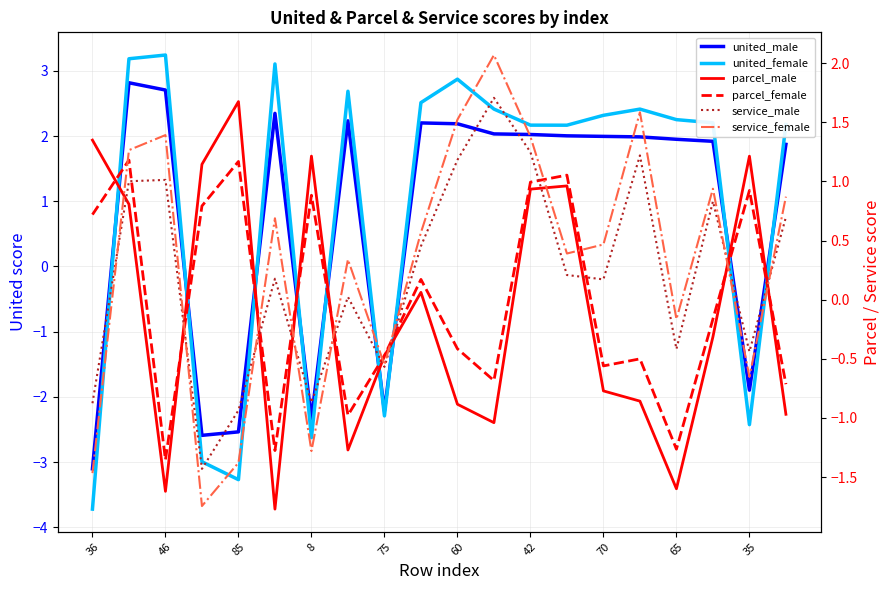

Where do united_male and service_female first cross each other?

36 and 46